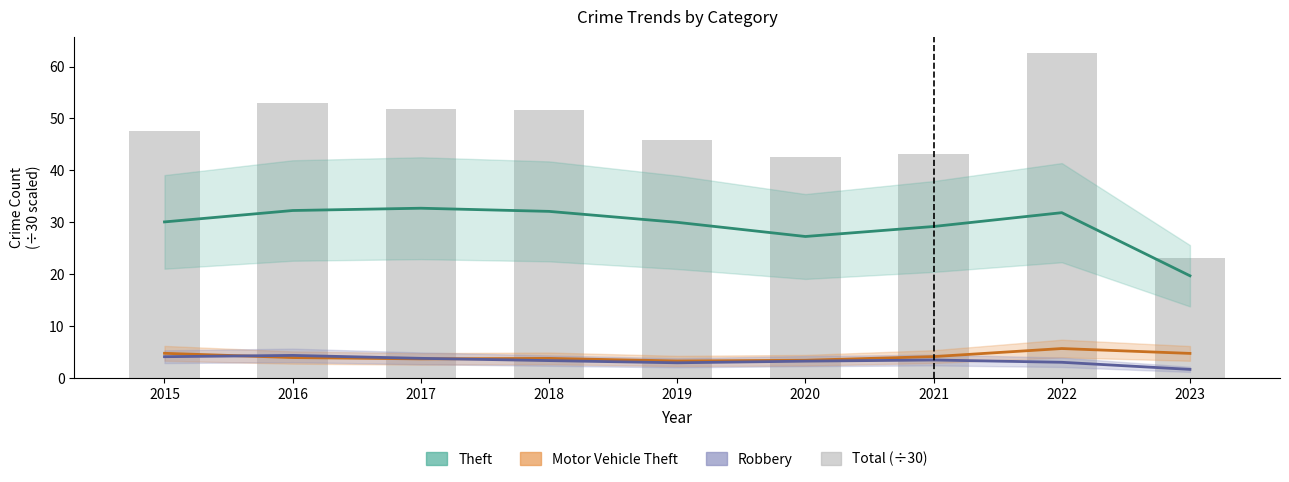

Does the chart contain stacked bars?

No